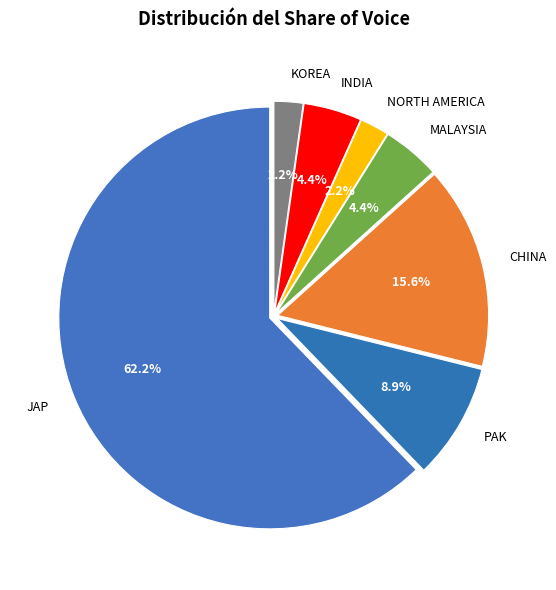

Count the number of slices in the pie.

7